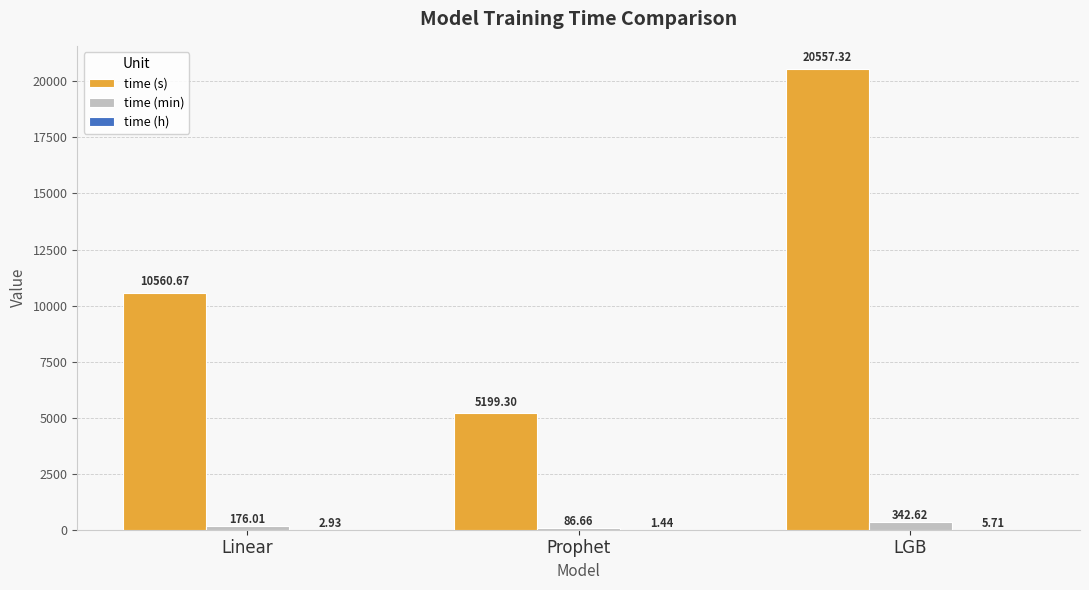

What is the sum of all time (s) values?

36317.3